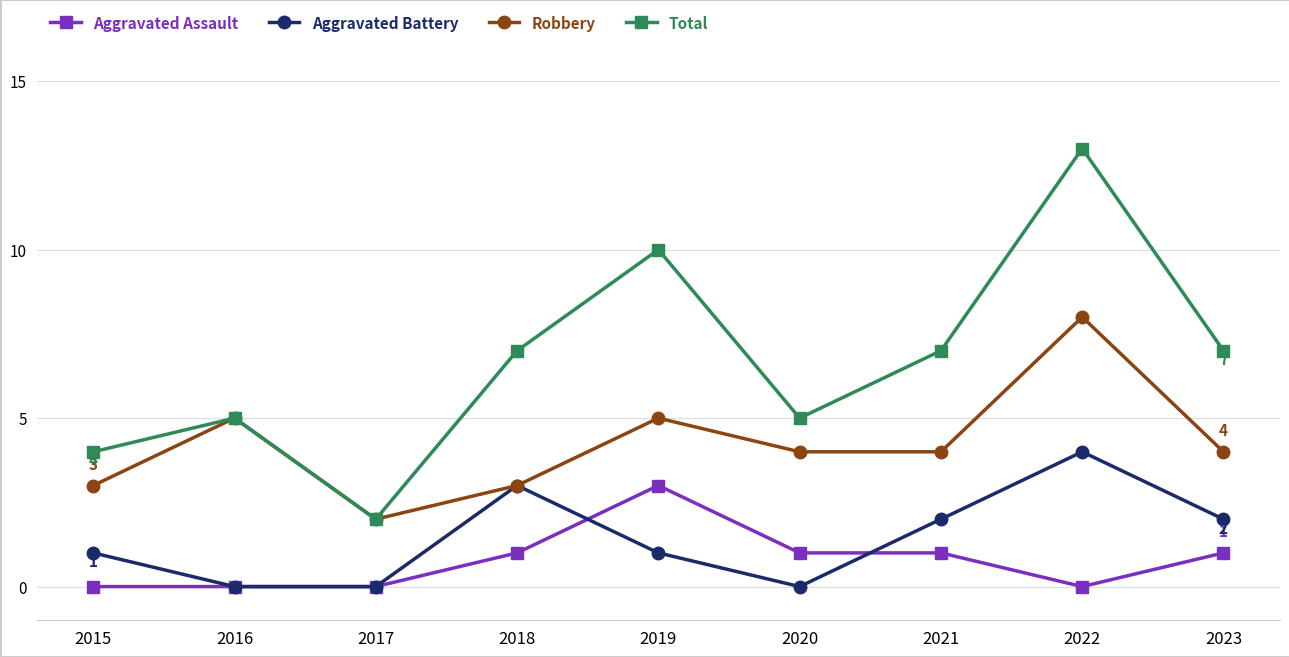

In Total, how many points are lower than both neighbors (excluding endpoints)?

2